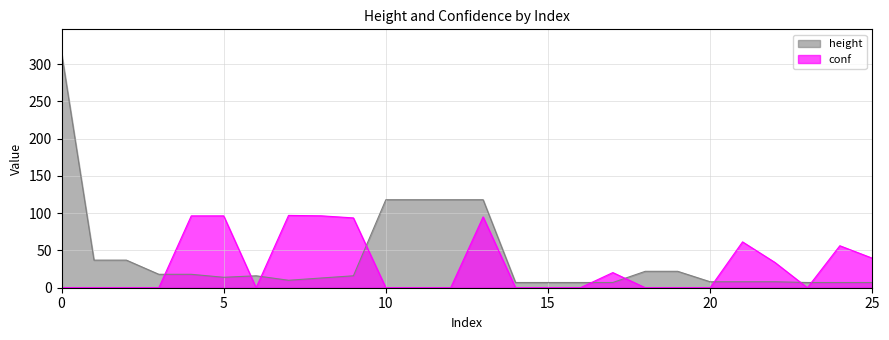

What is the difference between the maximum and minimum values?

308